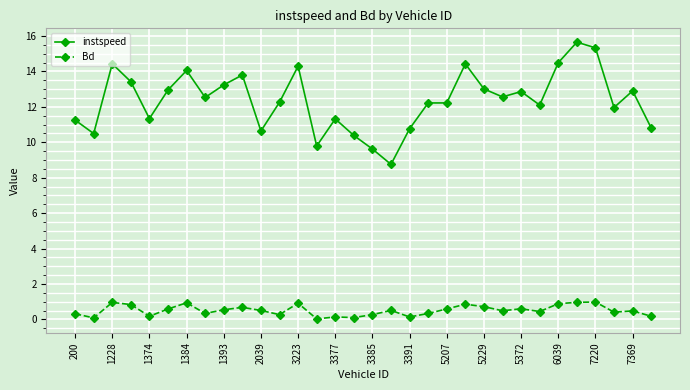

True or false: Bd has more than 1 interior local peaks.

True